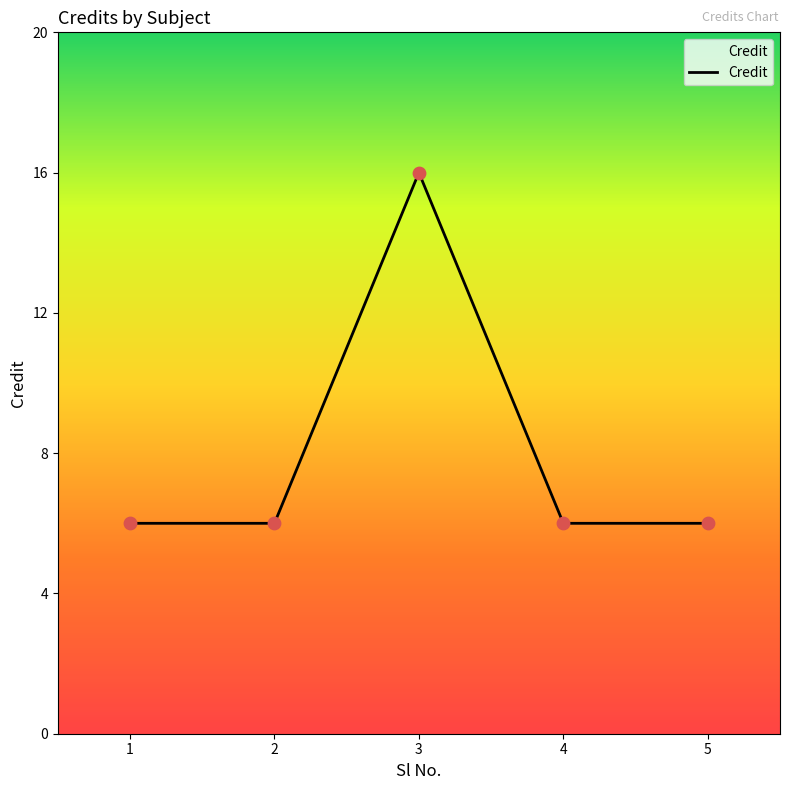

What is the change in value from 3 to 4?

-10